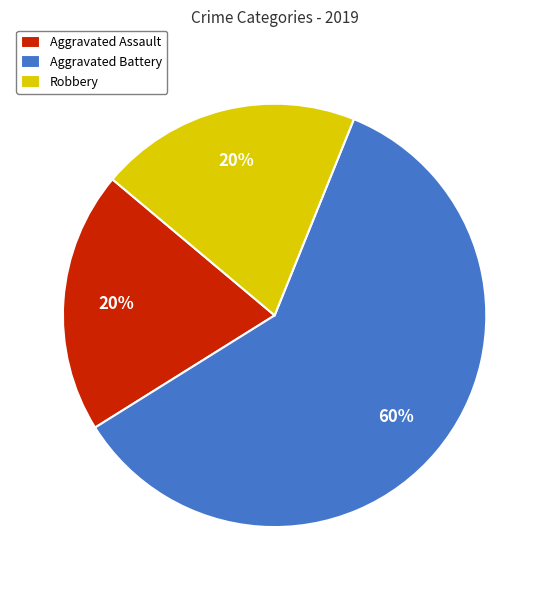

Which has a higher value, Robbery or Aggravated Battery?

Aggravated Battery